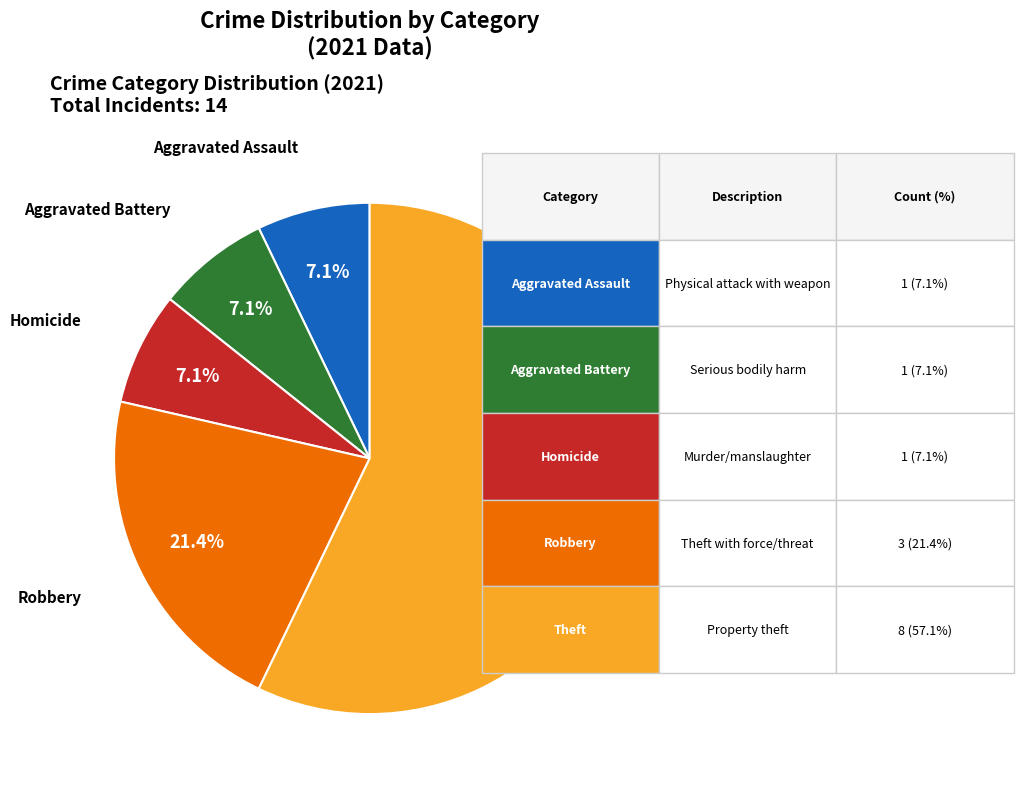

What is the total percentage of Homicide and Theft?

64.3%